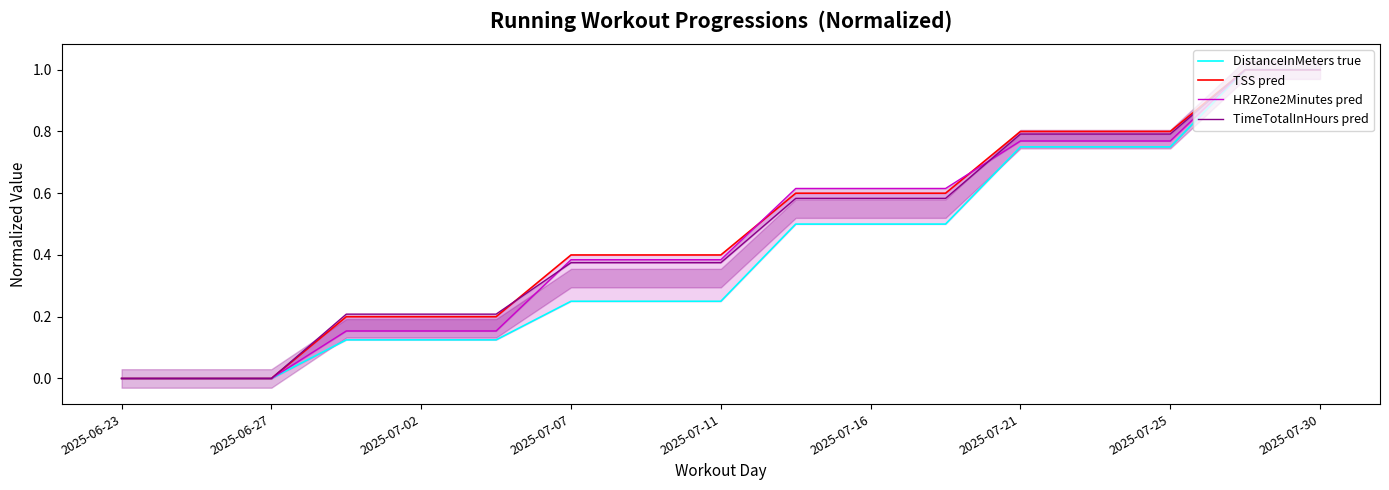

What is the difference between the second highest and minimum values in the TSS pred series?

1.0